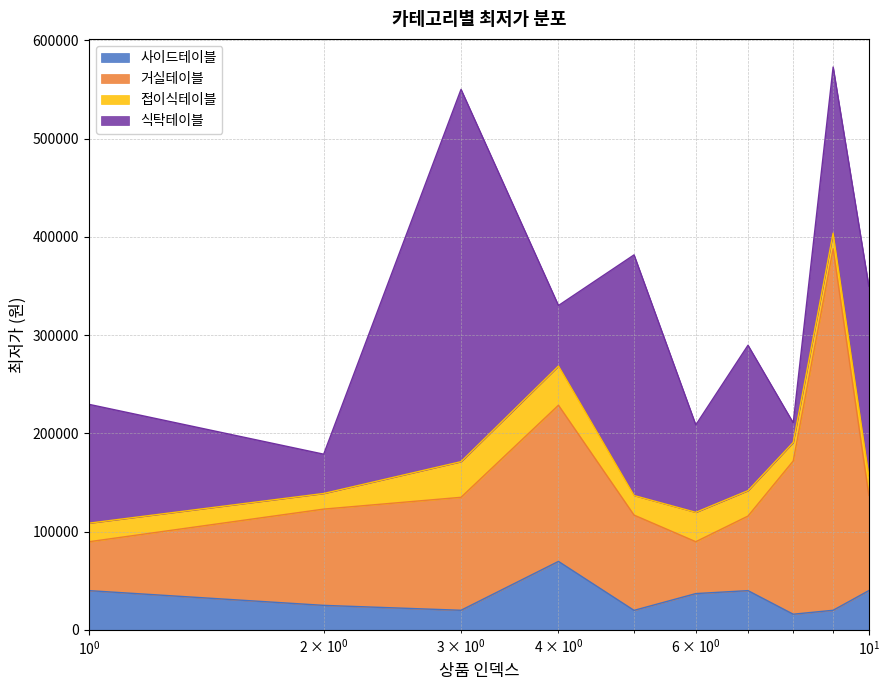

What is the value of the 사이드테이블 point at the 7th from the left?

39900